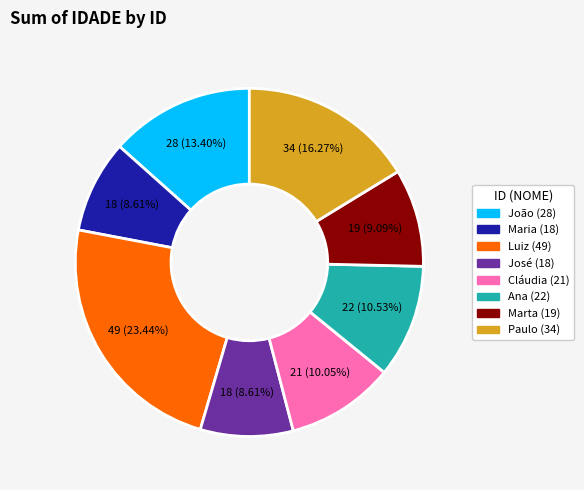

Does any single category account for the majority?

No